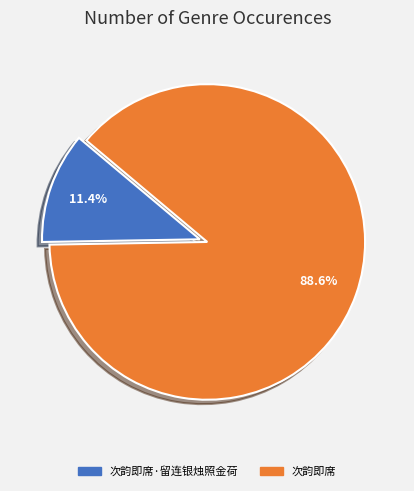

Does any single category account for the majority?

Yes